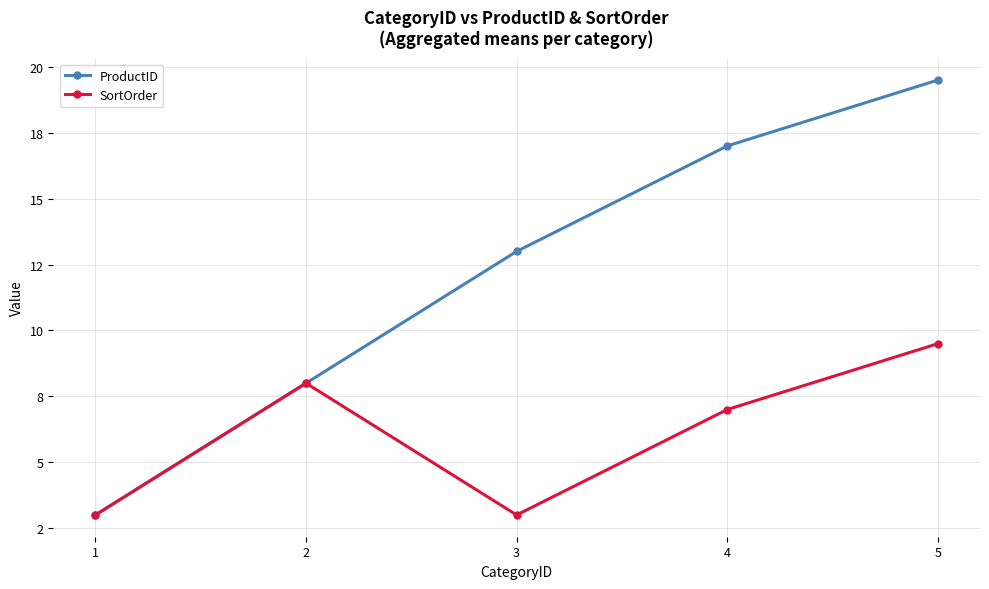

Does the chart have visible grid lines?

Yes